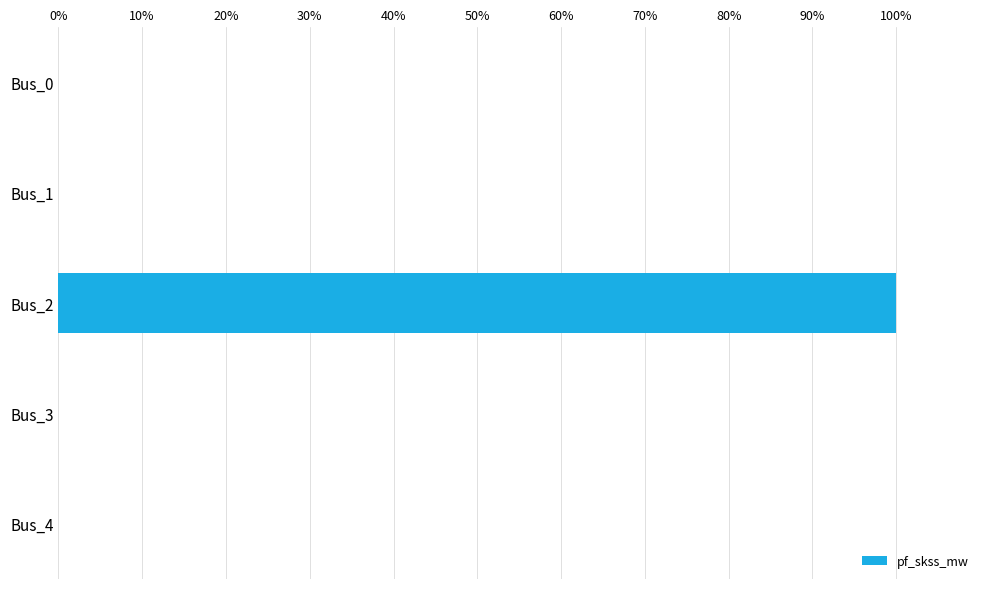

How many distinct data groups are displayed?

1